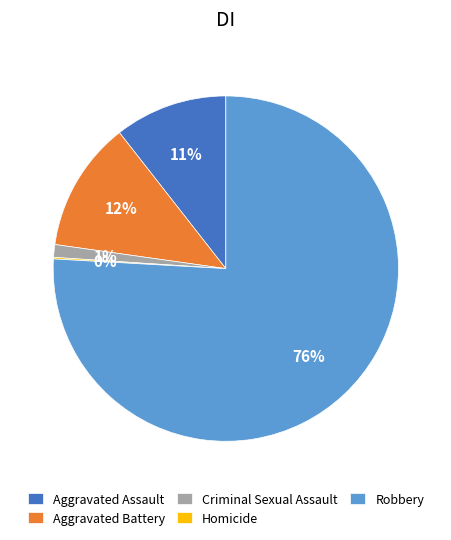

To the nearest percent, what portion does Criminal Sexual Assault represent?

1%